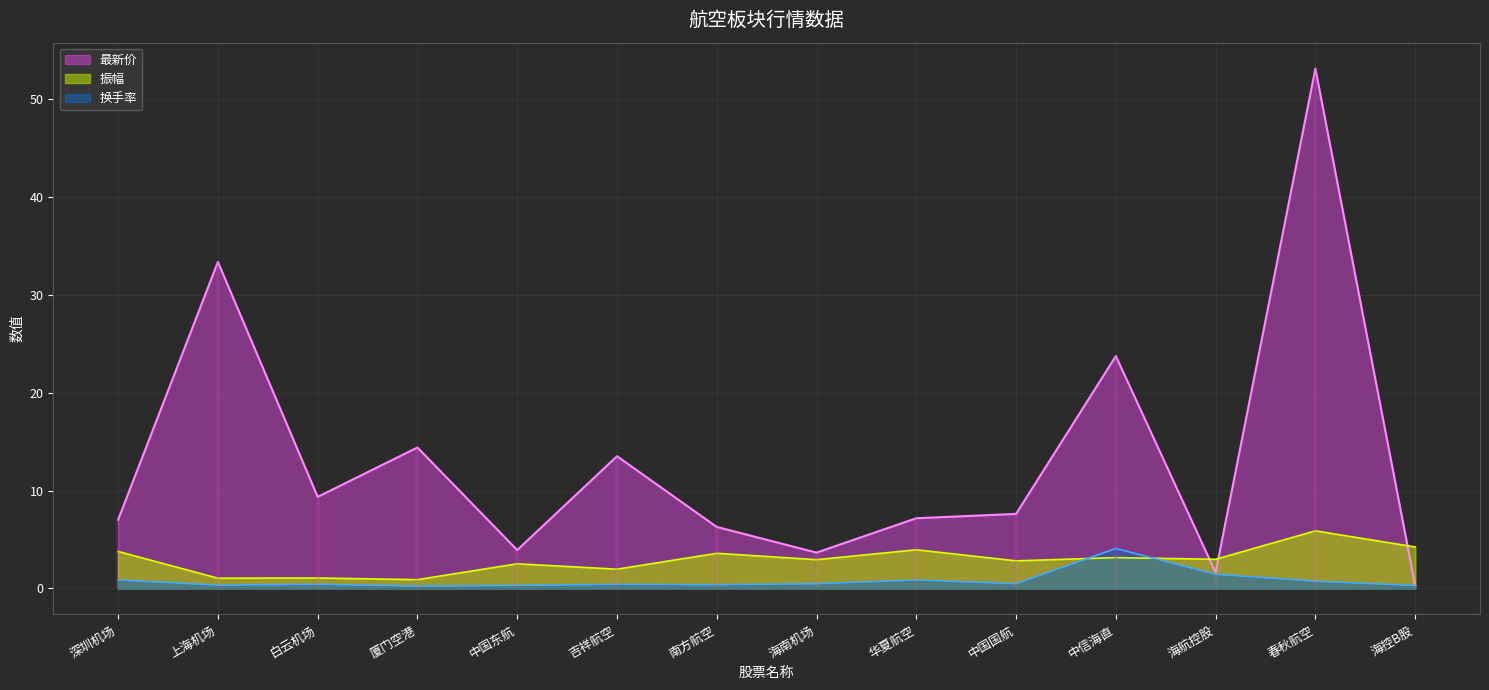

What is the label of the 4th point from the left?

厦门空港